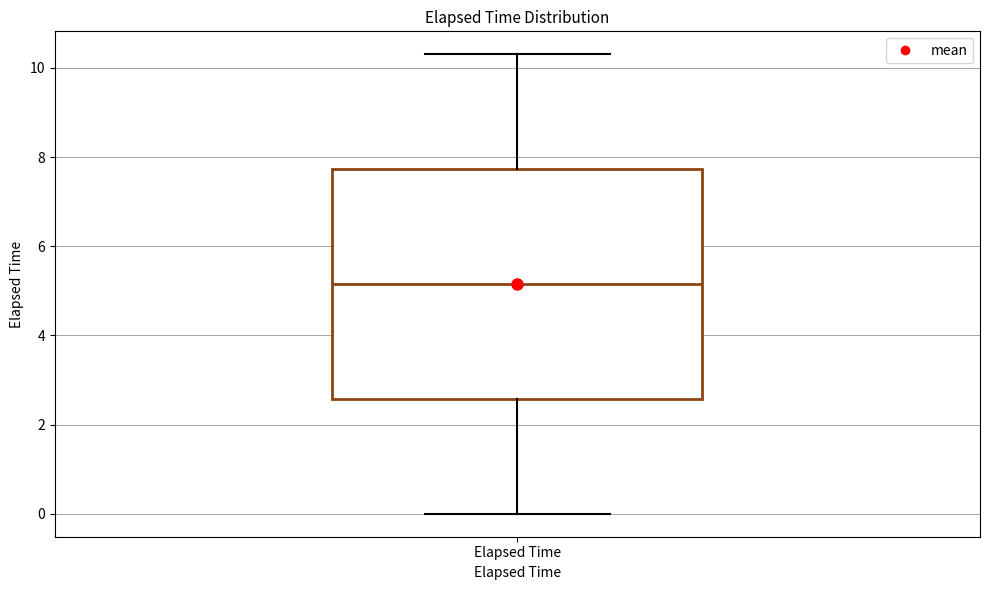

Where is the upper edge of the box for Elapsed Time on the y-axis? The values are not printed on the chart, so give them approximately, as read against the axis.

7.8